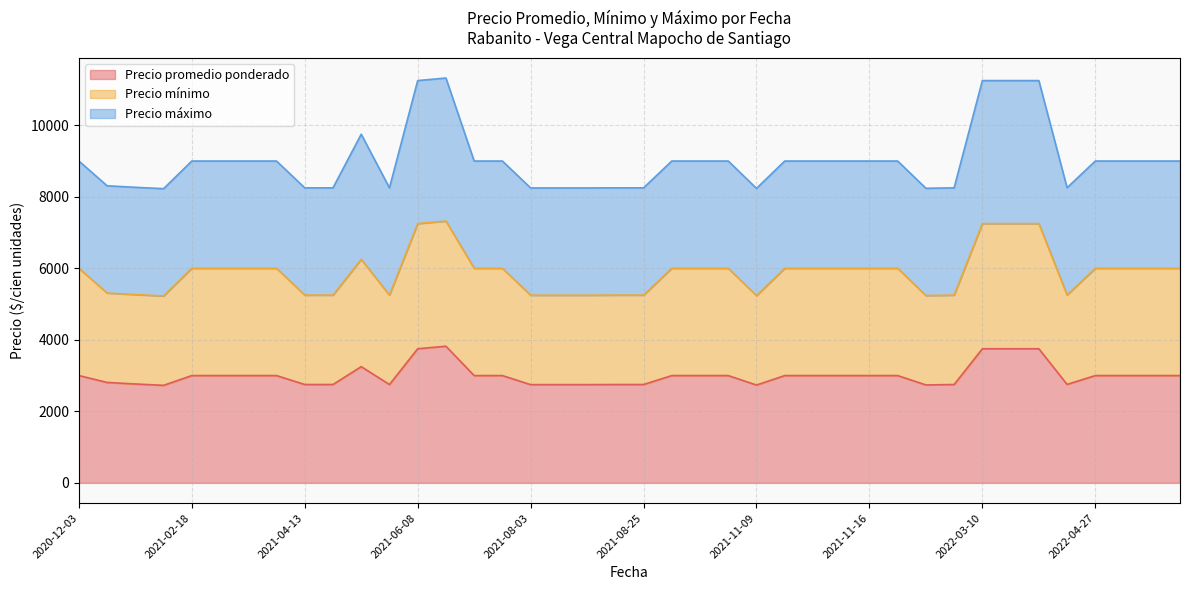

What is the highest value of the Precio promedio ponderado series?

3821